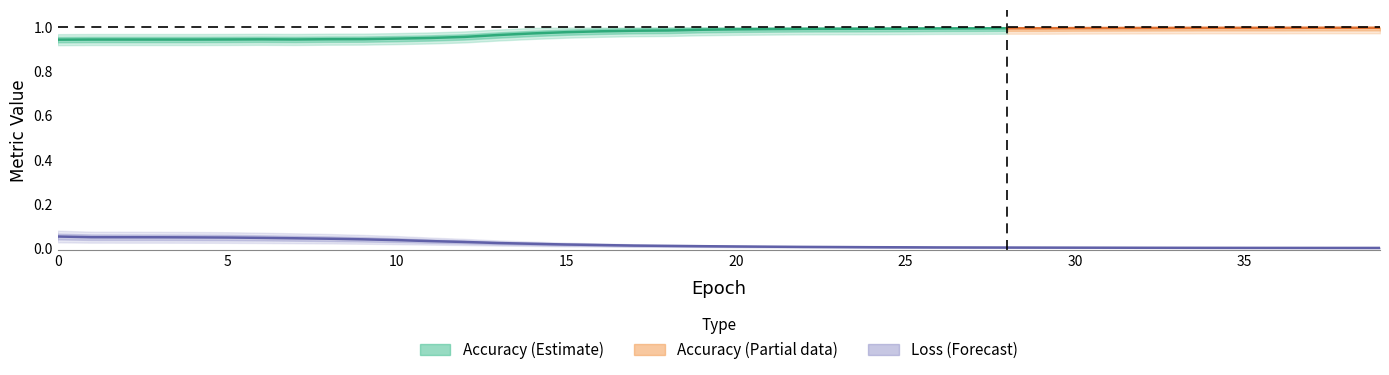

Where is the data nearest to the value 0?

39